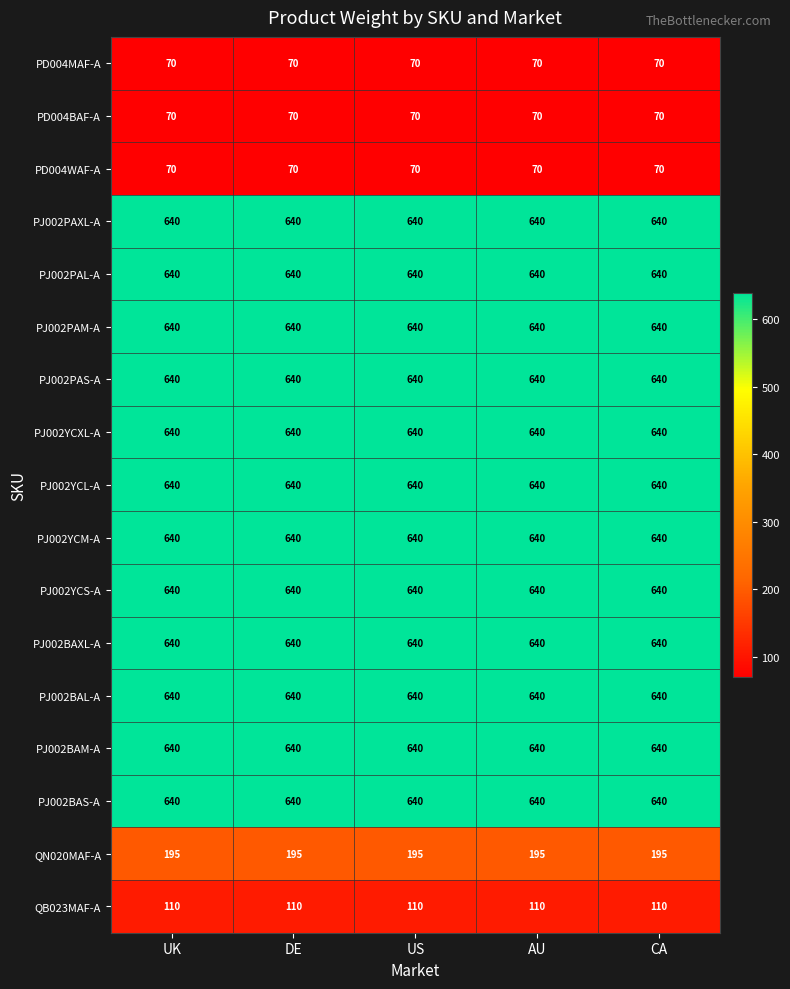

What is the approximate value of PJ002PAM-A at US?

640